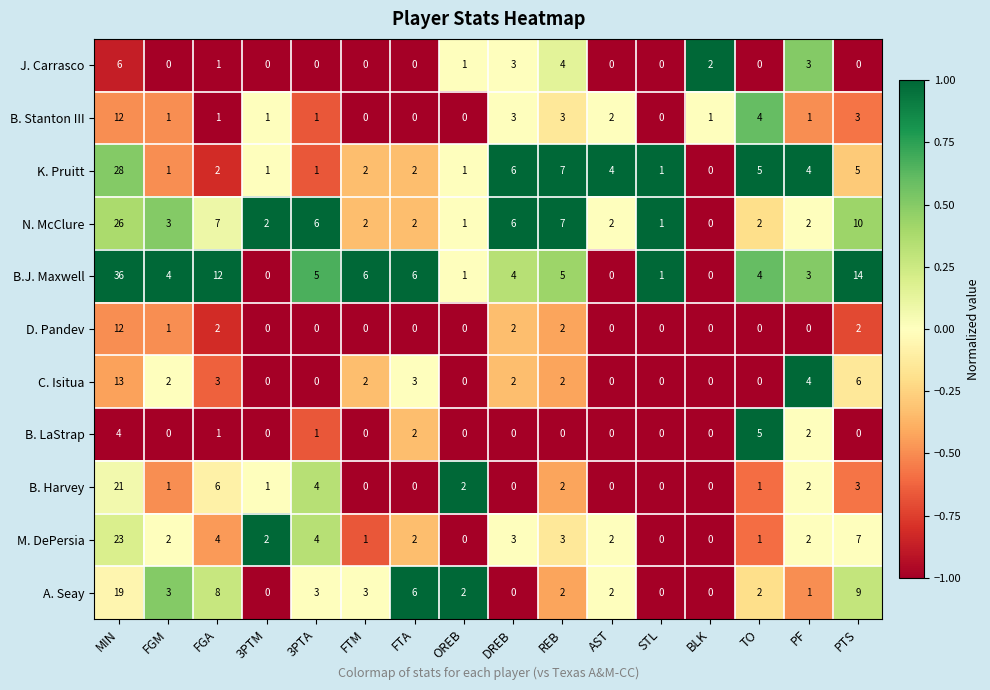

What is the difference between the maximum and second lowest values in the J. Carrasco series?

6